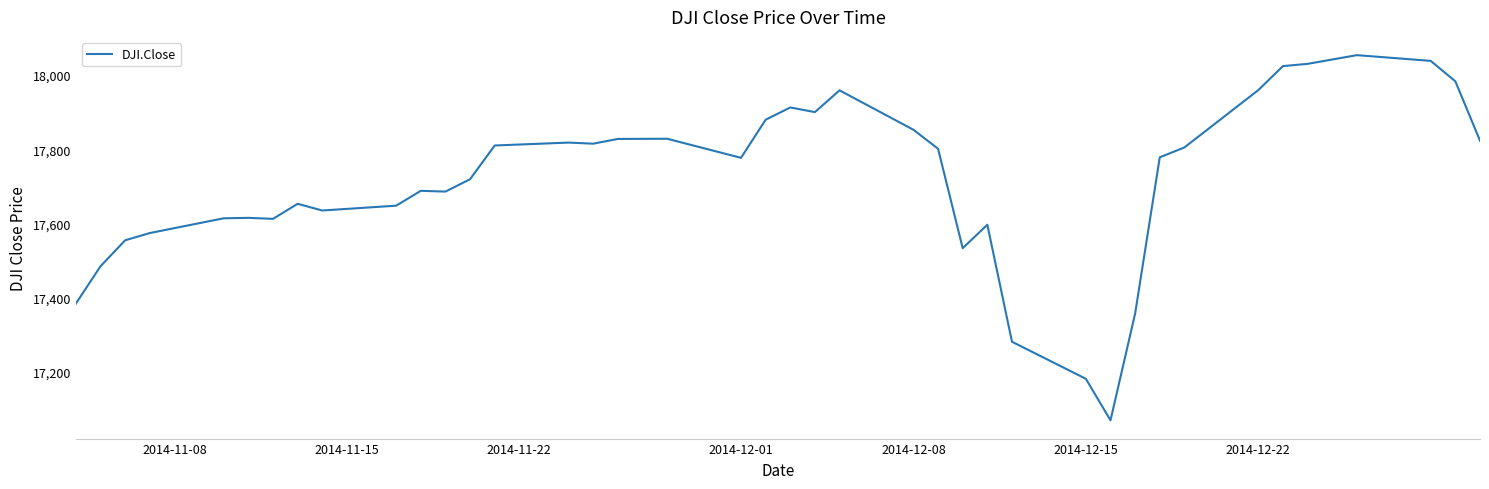

What is the difference between the maximum and minimum values?

984.8